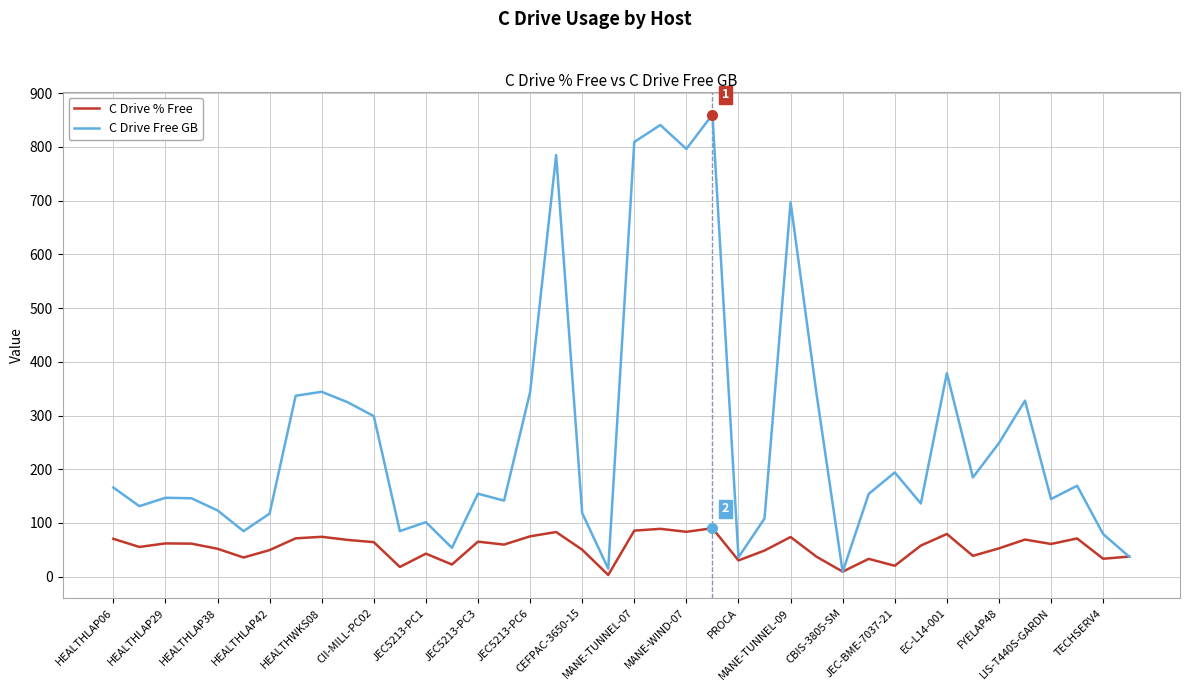

Which series has the largest range (max minus min)?

C Drive Free GB